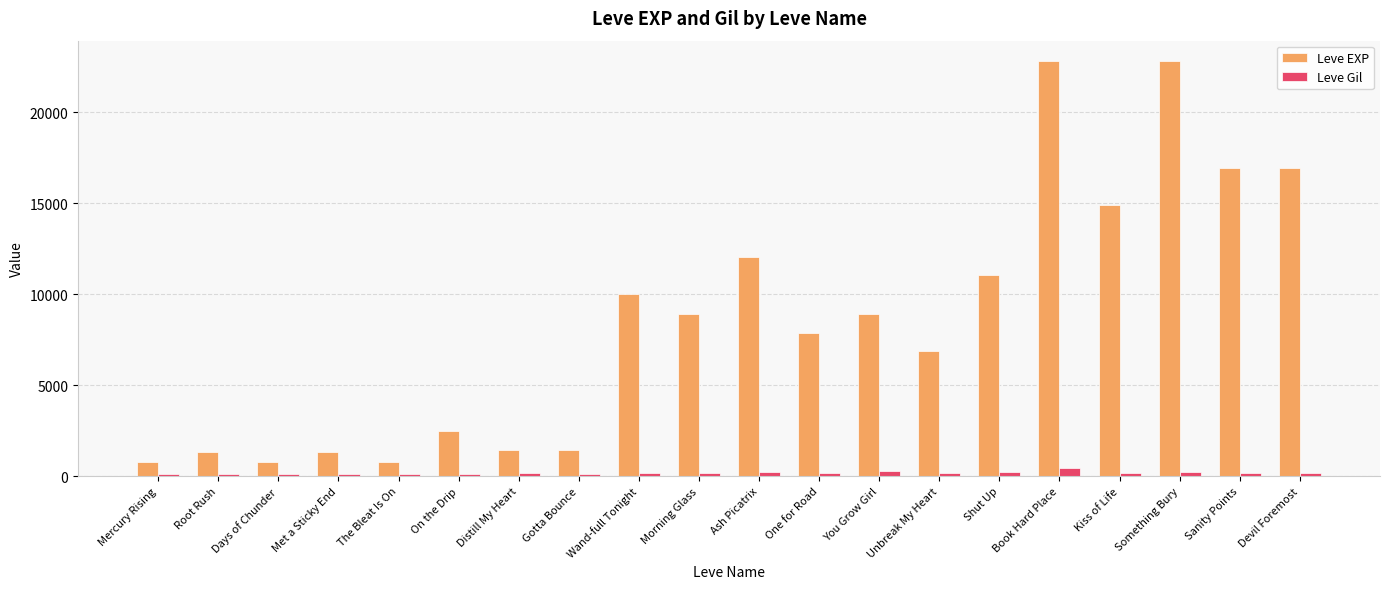

Count the number of categories in the chart.

20